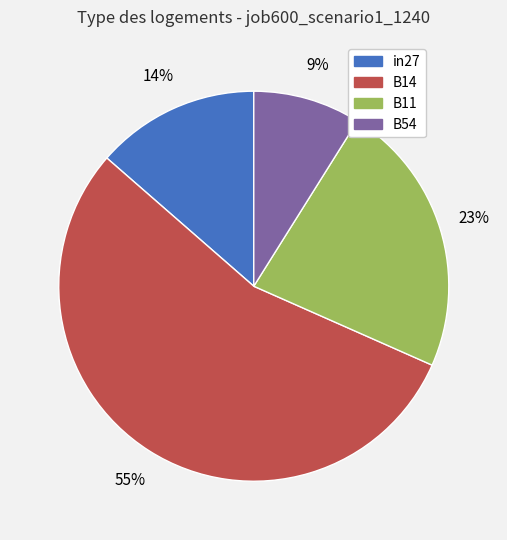

How many segments does this pie chart have?

4